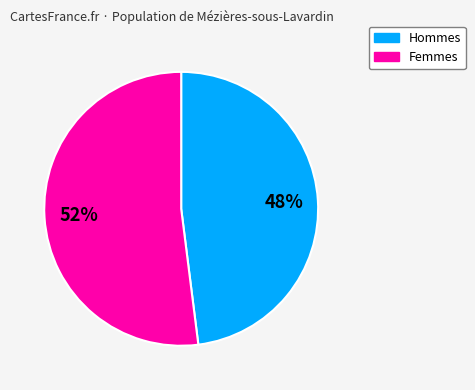

To the nearest percent, what is the average slice percentage?

50%